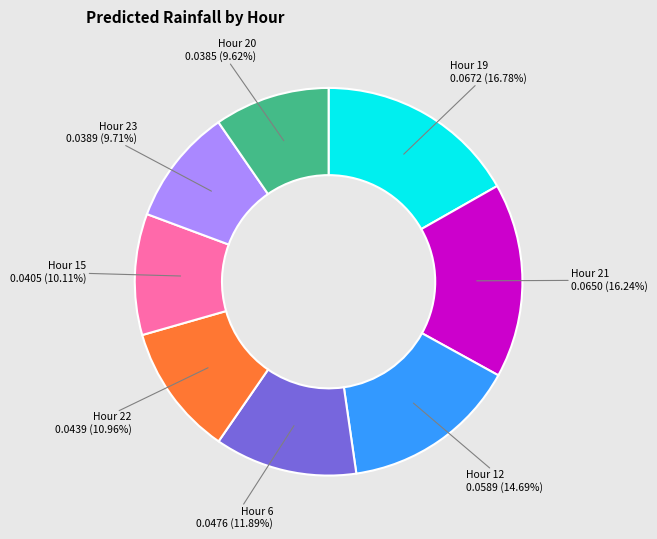

Does any single category account for the majority?

No